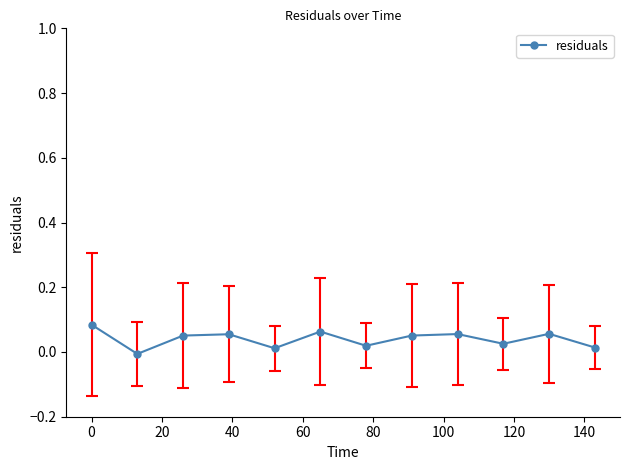

How many points are higher than both their immediate neighbors (excluding endpoints)?

4